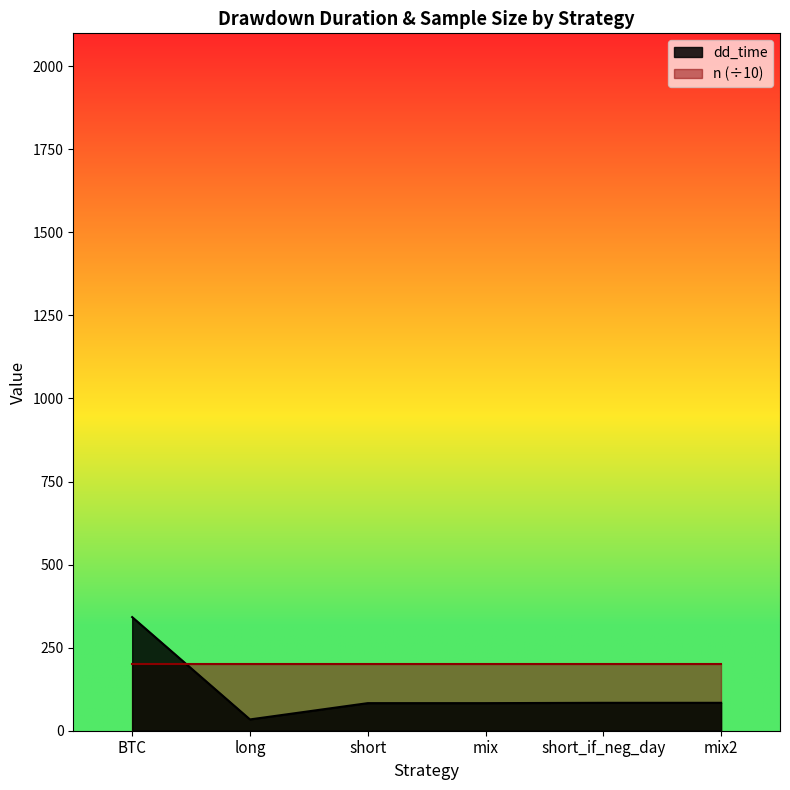

Which has a higher value, long or mix?

mix